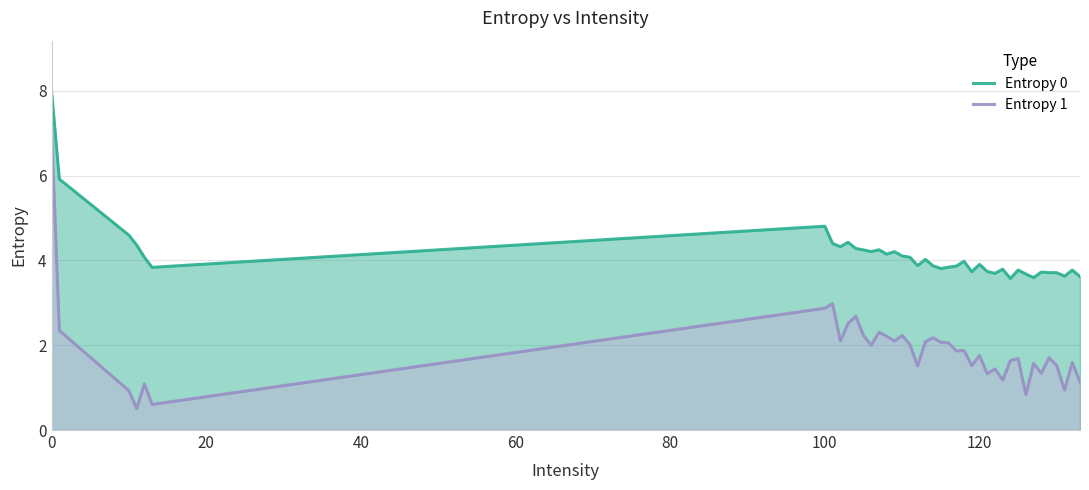

How many values in the Entropy 1 series exceed 1?

35